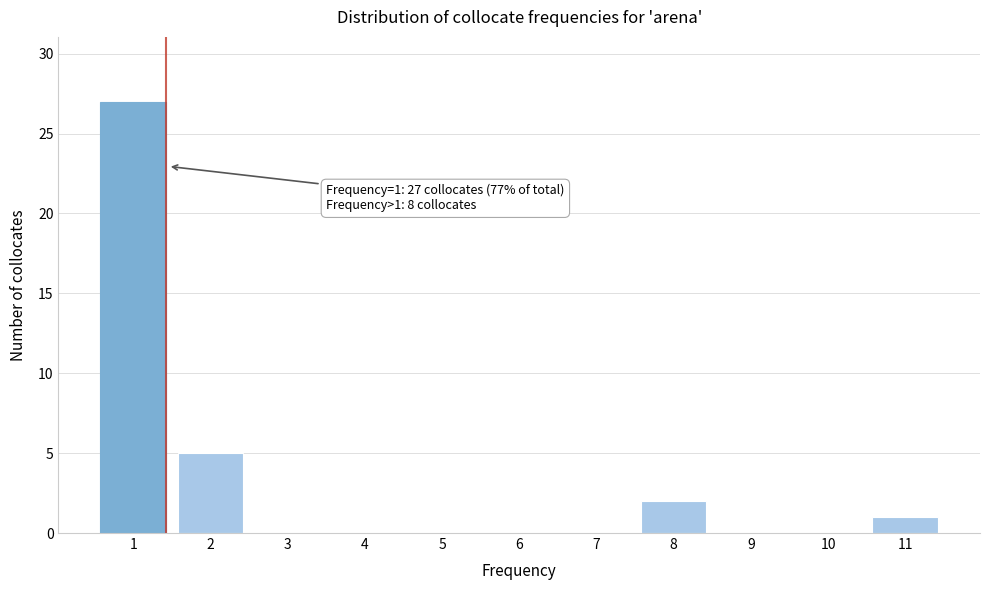

Reading left to right, transcribe all the data shown in this chart.

1=27	2=5	3=0	4=0	5=0	6=0	7=0	8=2	9=0	10=0	11=1